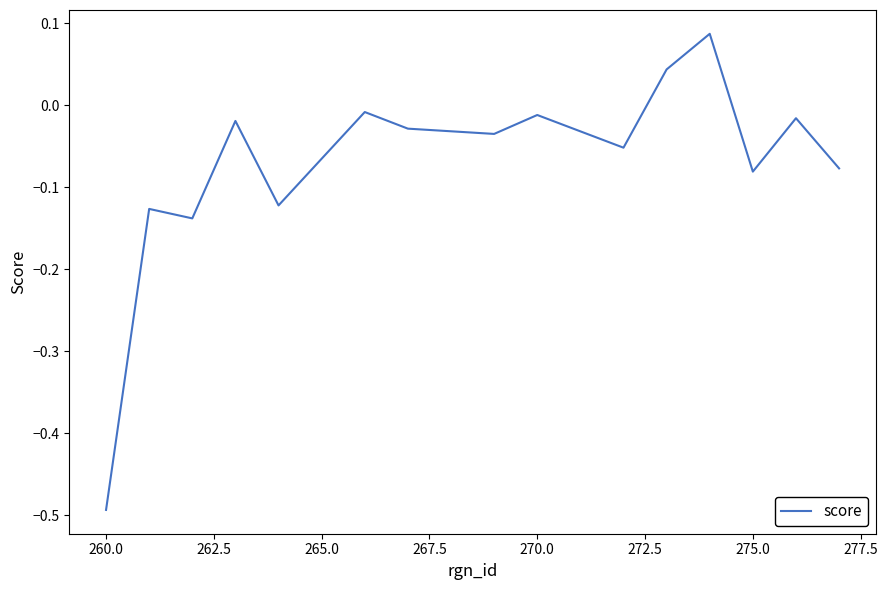

Which label corresponds to the smallest value in the chart?

260.0